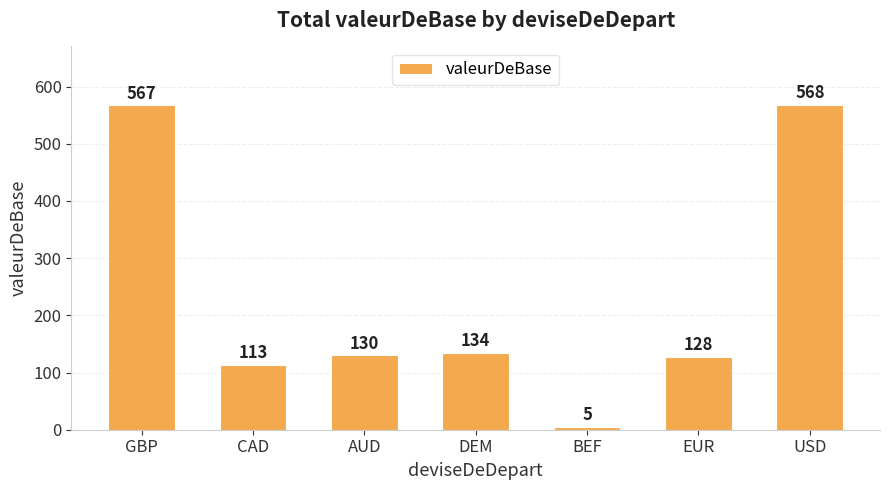

The value at DEM is 78. True or false?

False